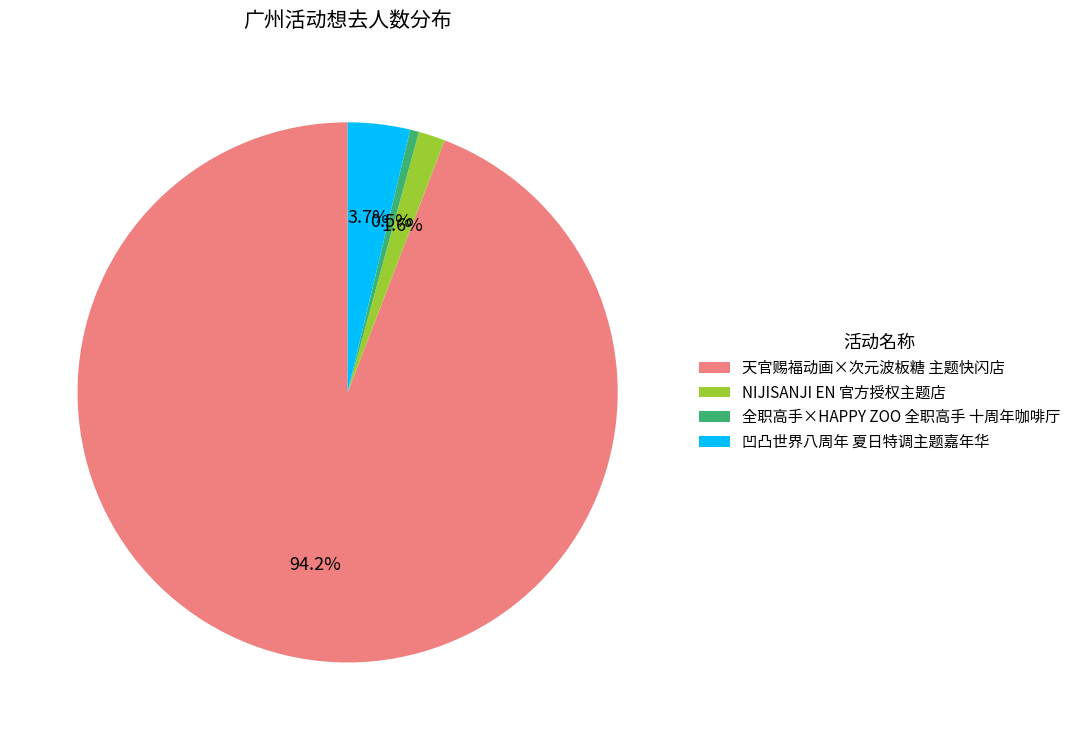

To the nearest percent, what is the difference between the 凹凸世界八周年 夏日特调主题嘉年华 and NIJISANJI EN 官方授权主题店 slice percentages?

2%